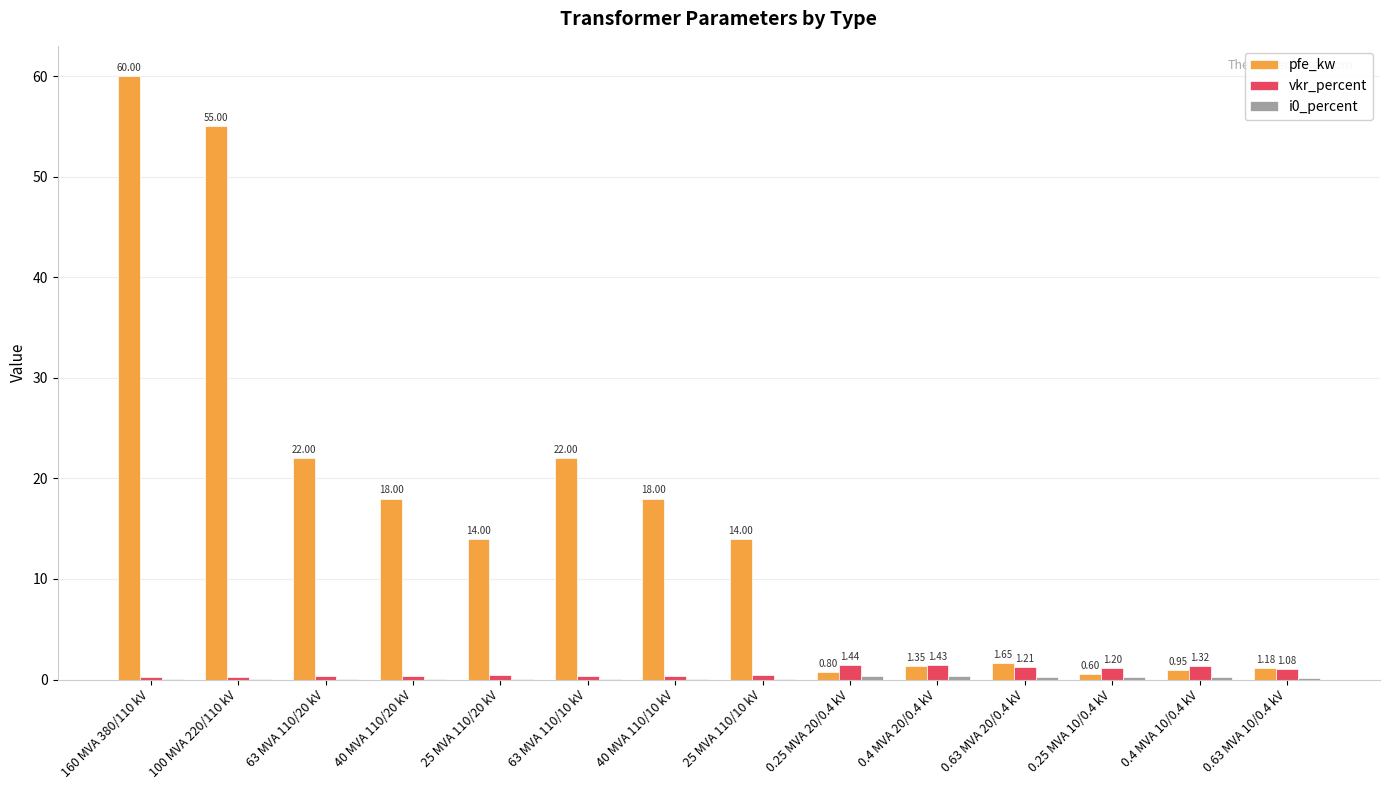

Which series has the largest total across all categories?

pfe_kw